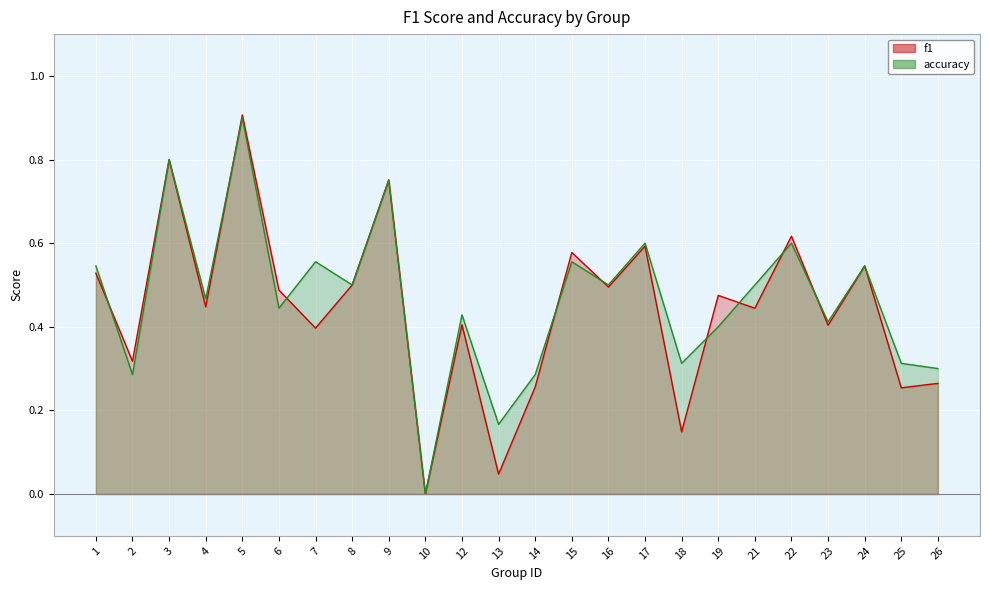

What is the average value of the accuracy series?

0.5